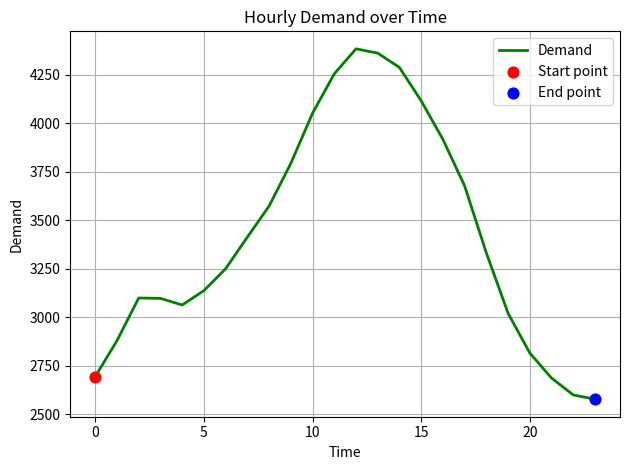

What is the difference between the maximum and minimum values?

1807